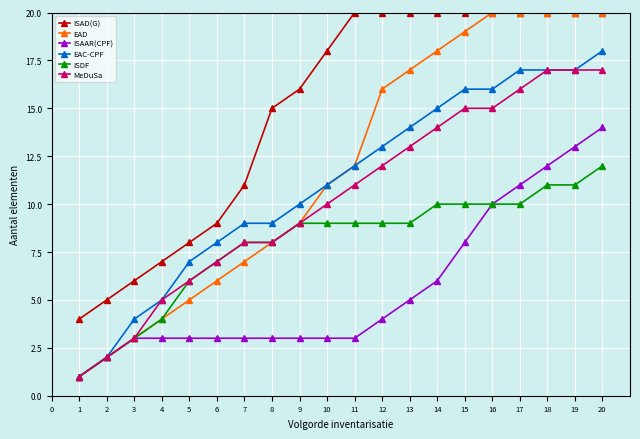

Is the value of MeDuSa at 18 greater than the value of ISAAR(CPF) at 8?

Yes